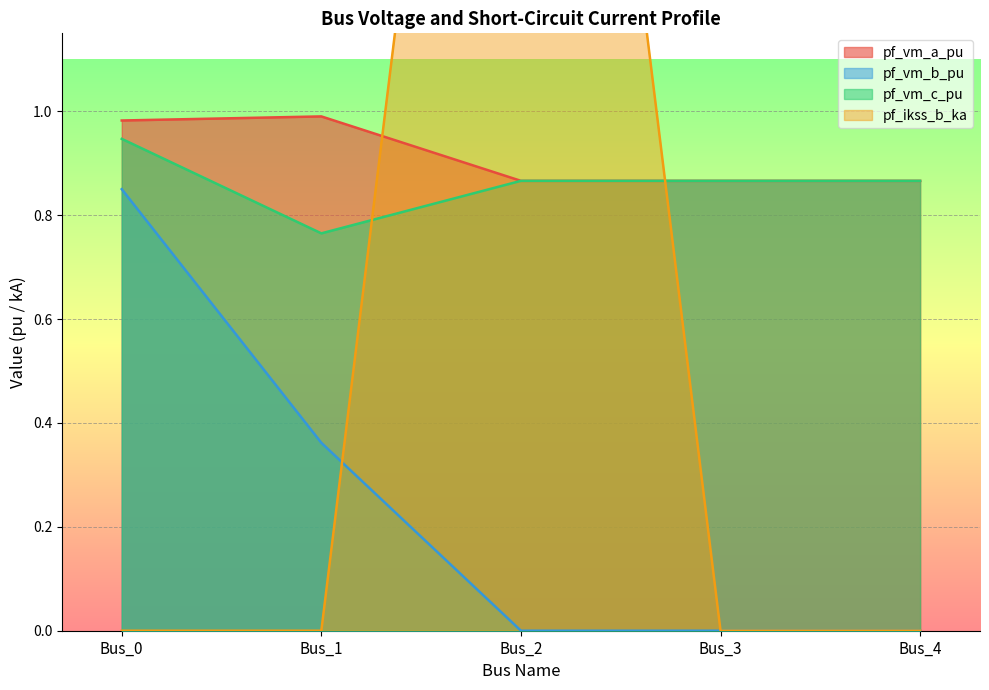

True or false: pf_vm_b_pu and pf_vm_a_pu intersect in this chart.

False